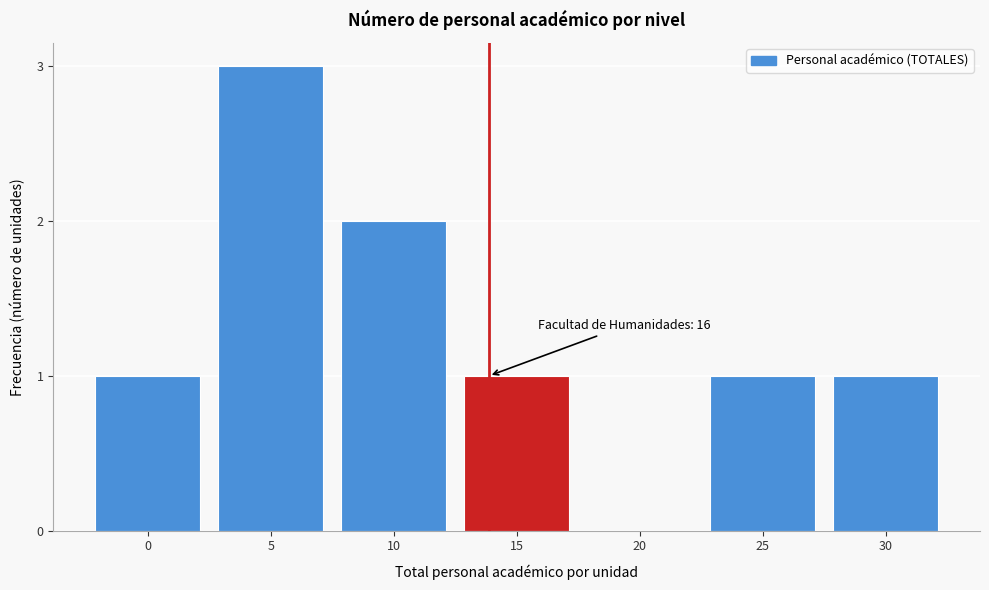

Reading left to right, list all the values displayed in this chart.

0=1	5=3	10=2	15=1	20=0	25=1	30=1